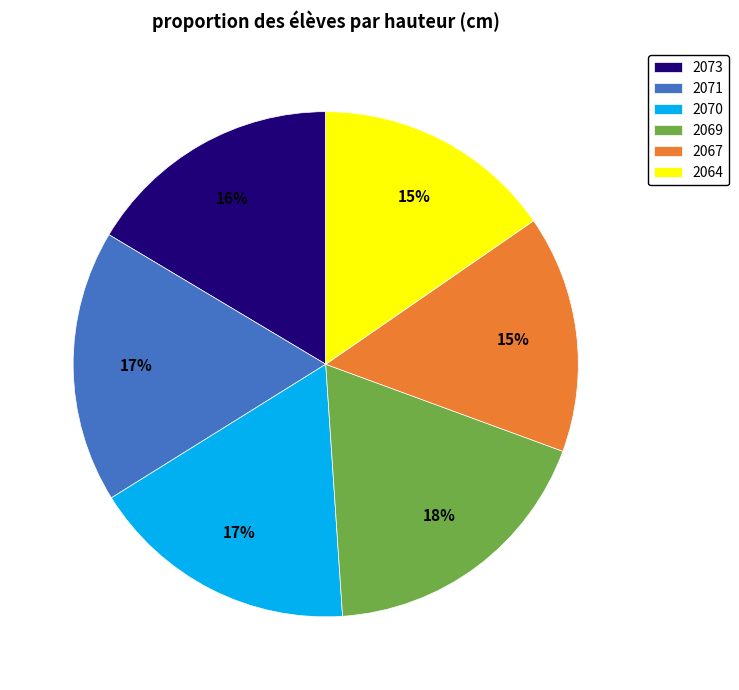

Count the number of slices in the pie.

6